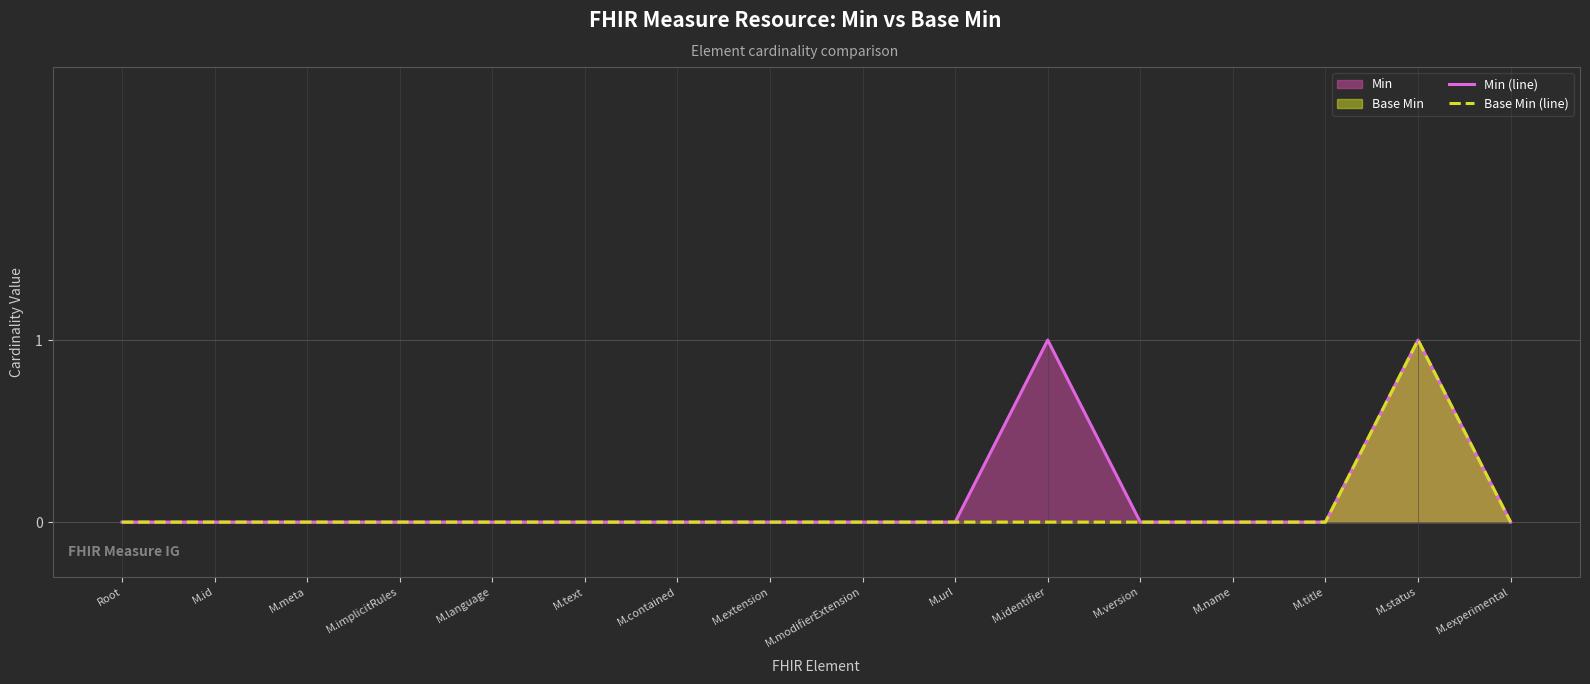

Which category has the highest value in the Base Min (line) series?

M.status